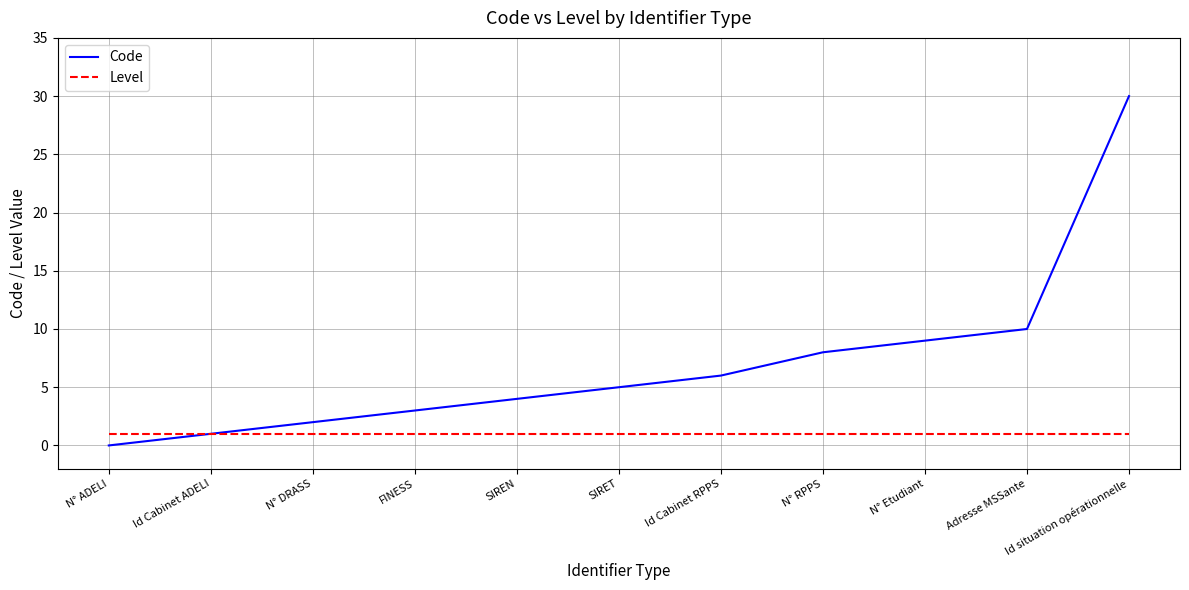

Reading left to right, extract all data points from this chart.

Code: 0	1	2	3	4	5	6	8	9	10	30
Level: 1	1	1	1	1	1	1	1	1	1	1